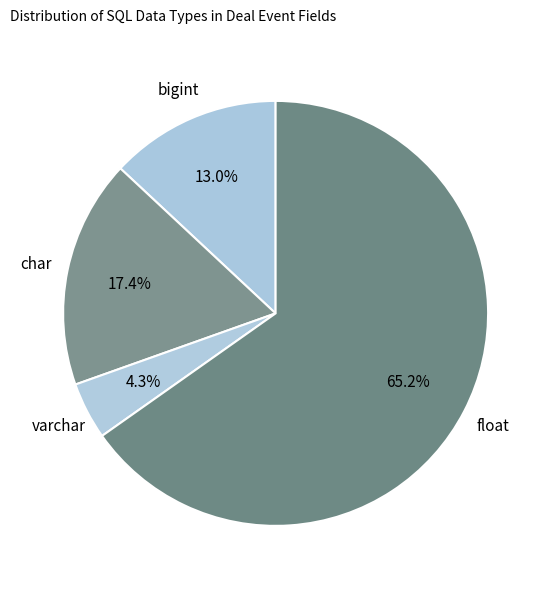

To the nearest percent, what is the average slice percentage?

25%